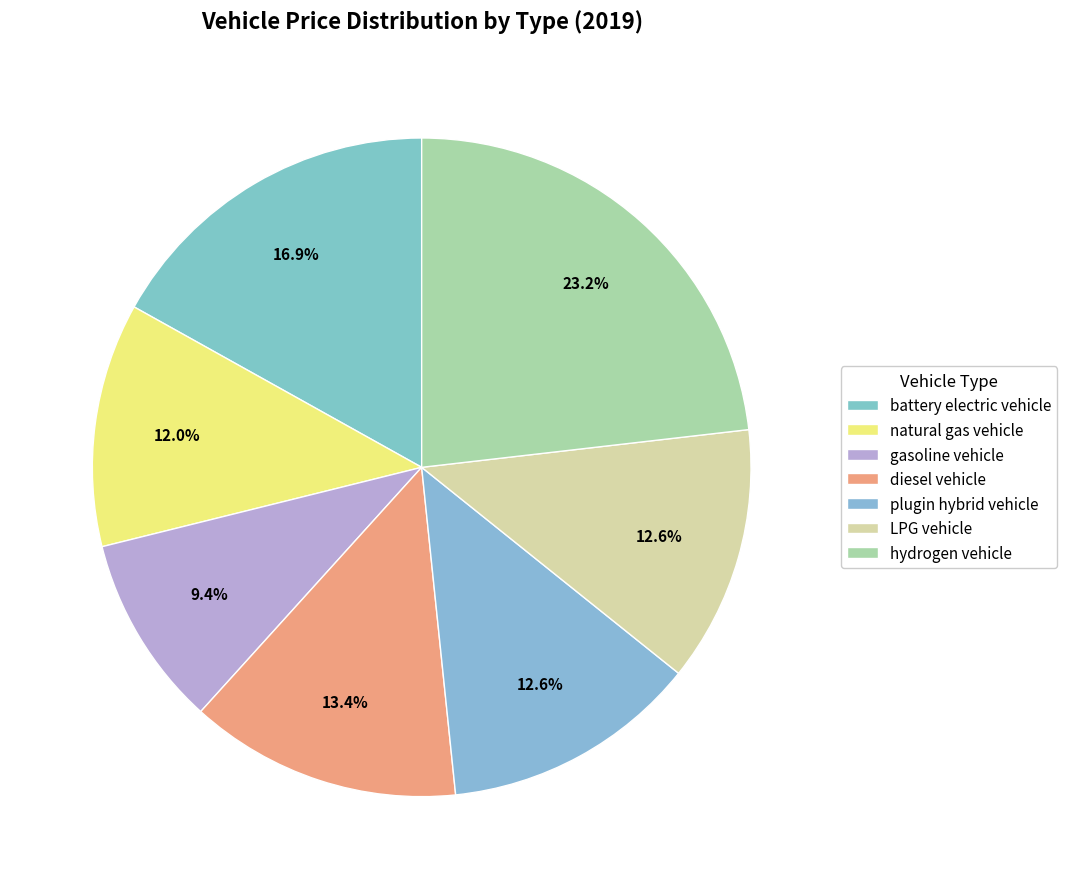

Is battery electric vehicle the majority of the pie?

No